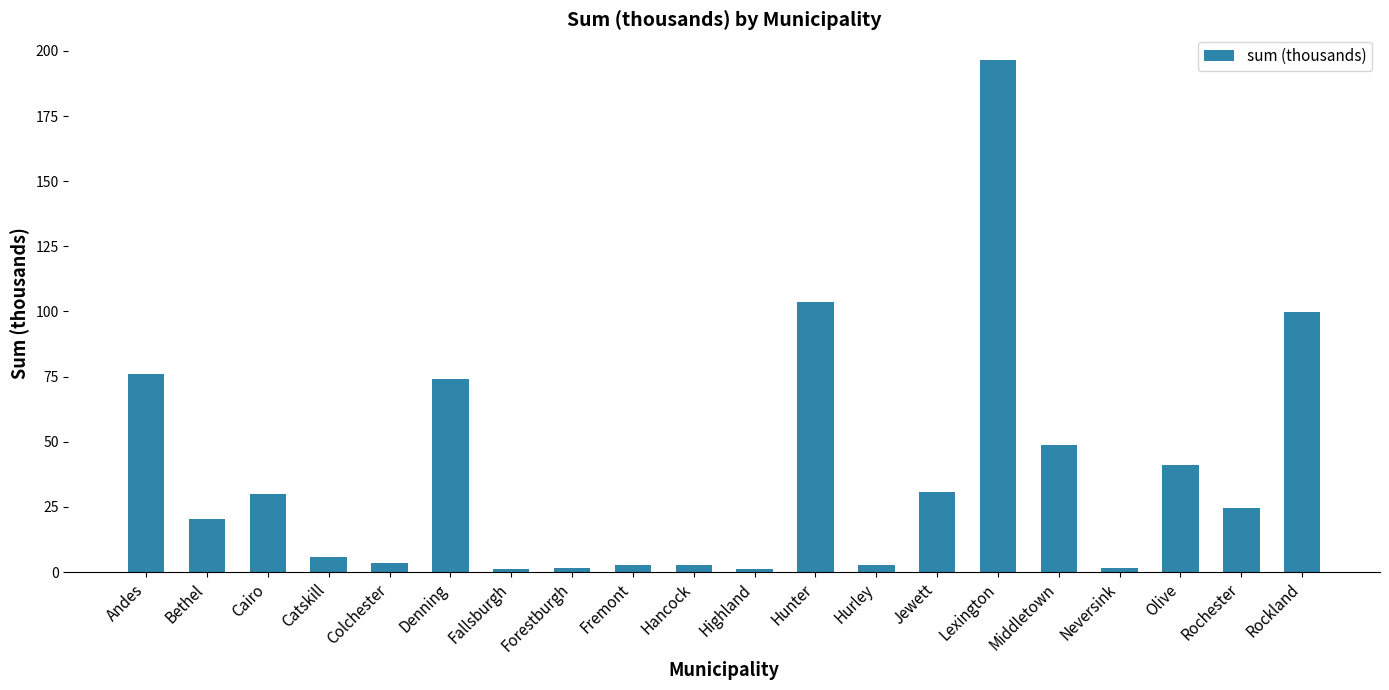

Which has a higher value, Jewett or Forestburgh?

Jewett